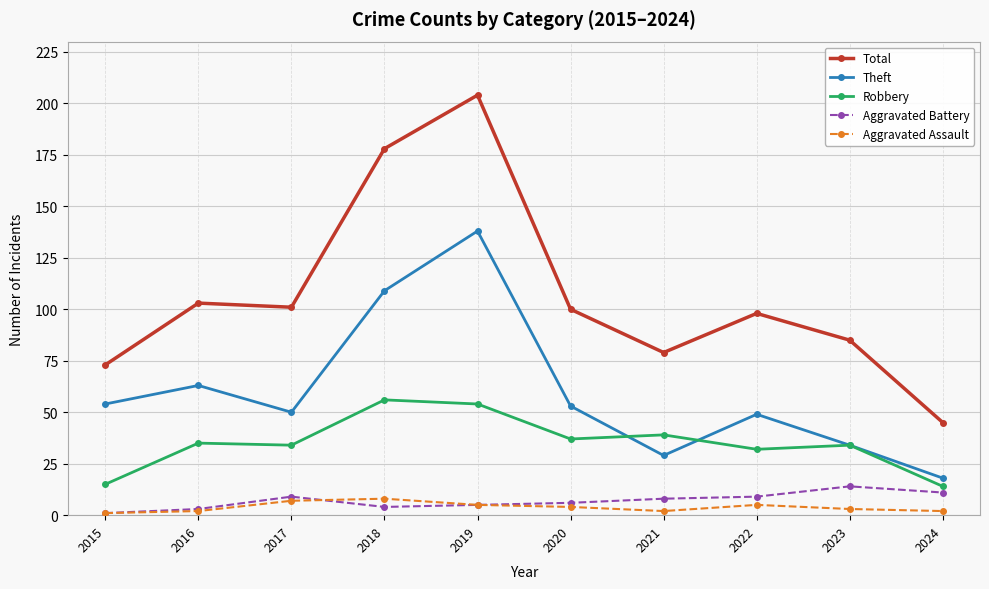

Which series changed the most between 2019 and 2022?

Total